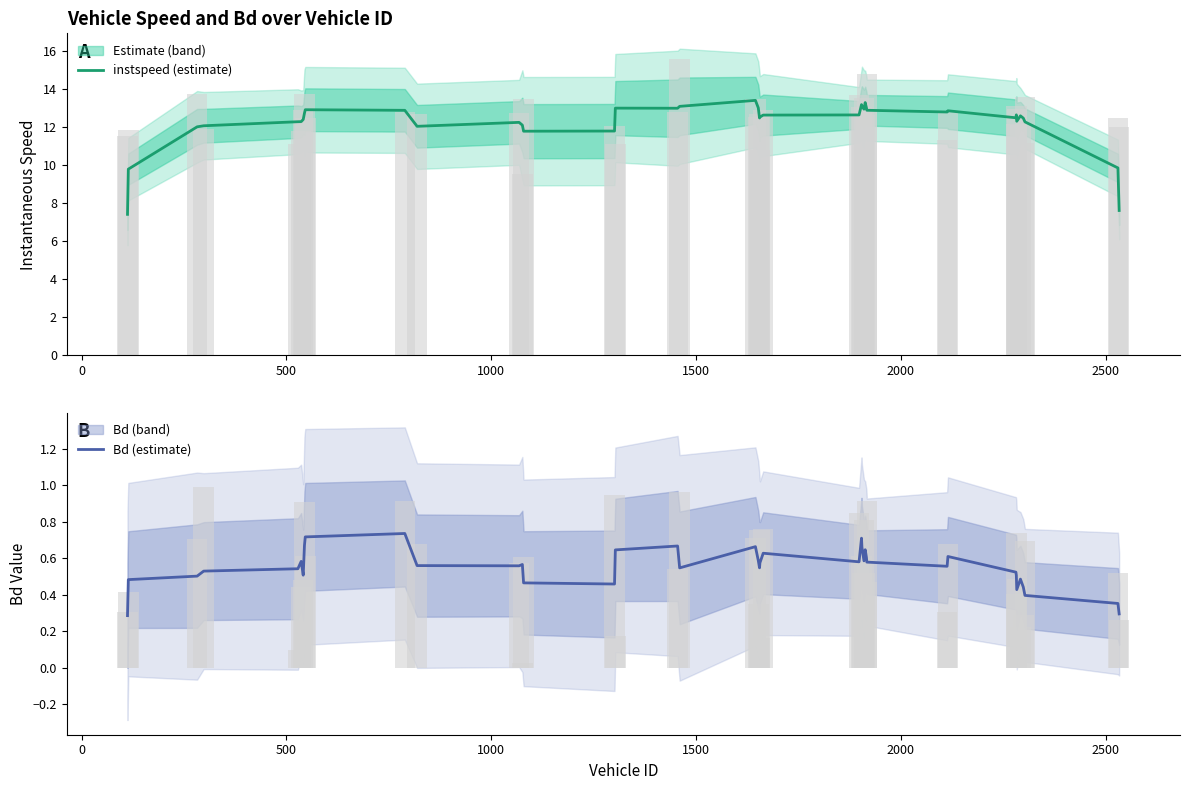

How many Bd (estimate) values are between 0 and 1?

40